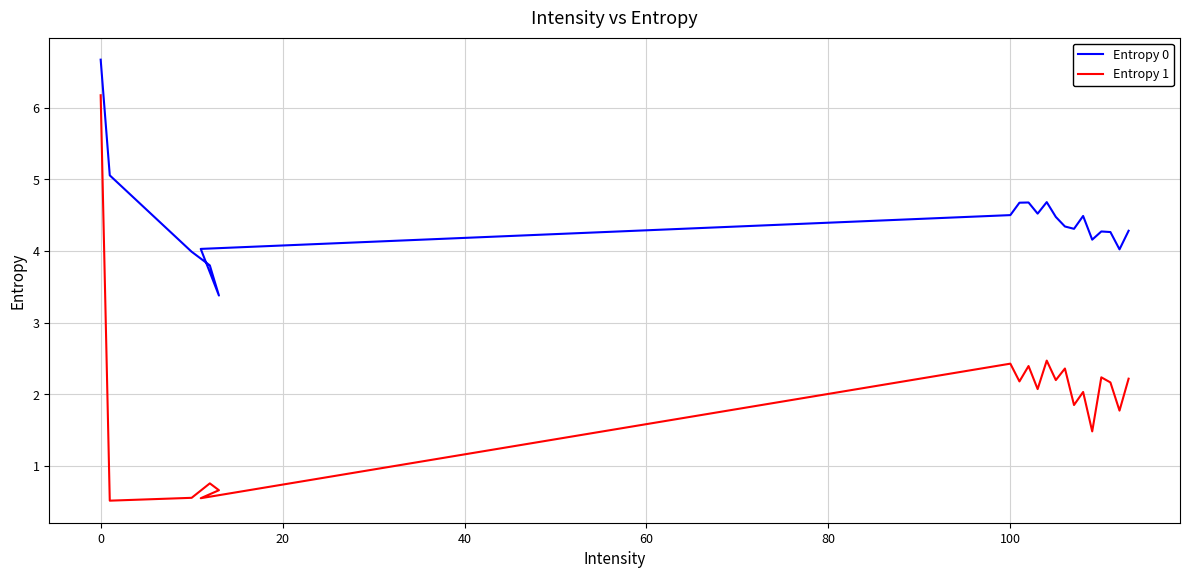

Is the value of Entropy 1 at 80 greater than the value of Entropy 0 at 17?

No